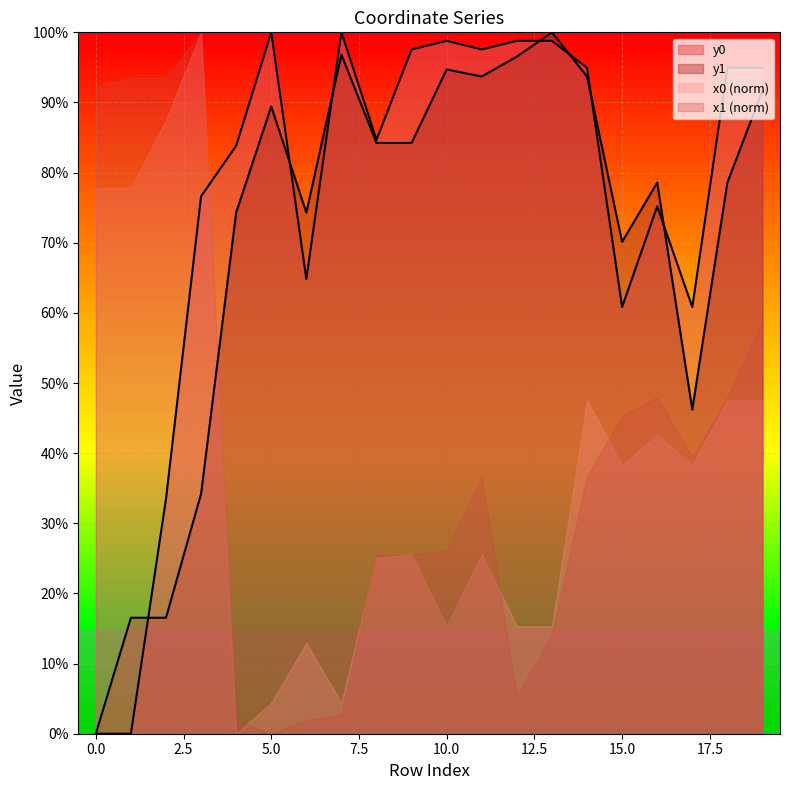

How many lines are shown in the chart?

4